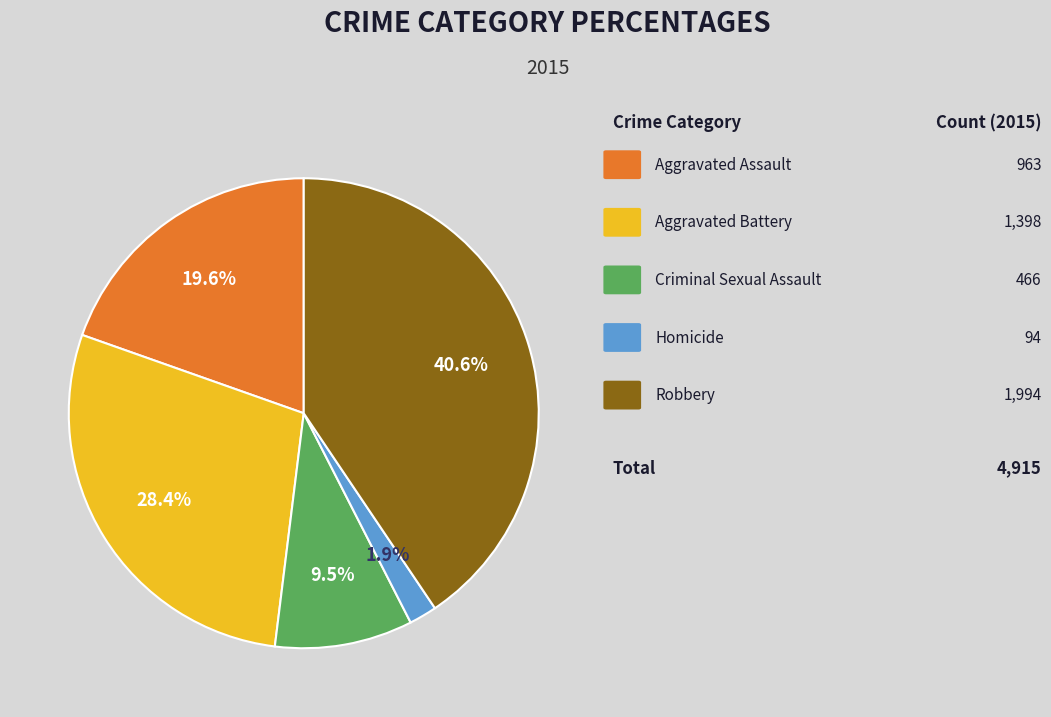

Does any single category account for the majority?

No